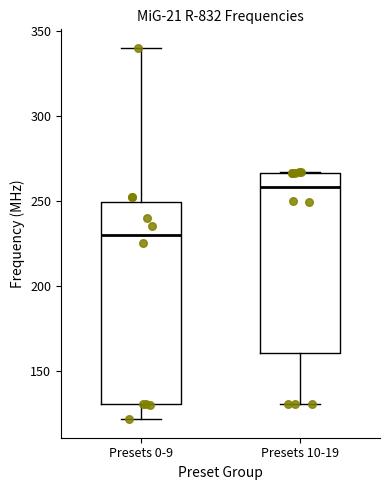

Reading left to right, transcribe this box plot: for each box, give where its median line is, the range the box spans, and where its two whiskers end, as read against the y-axis. The values are not printed on the chart, so give them approximately, as read against the axis.

Presets 0-9: median 230, box 130 to 250, whiskers 120 to 340
Presets 10-19: median 260, box 160 to 265, whiskers 130 to 265